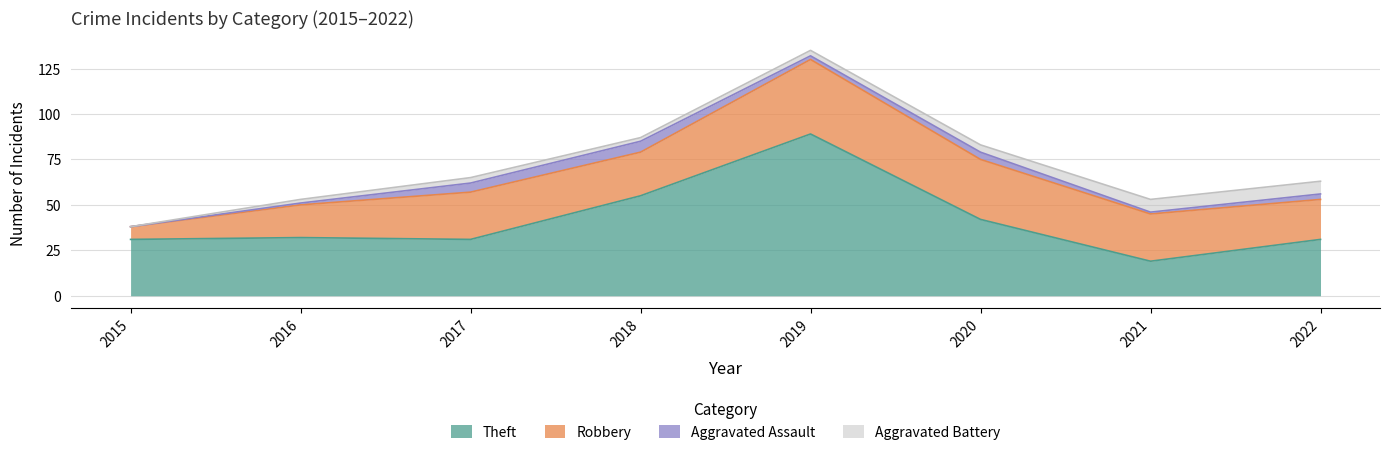

How many series are shown in this chart?

4